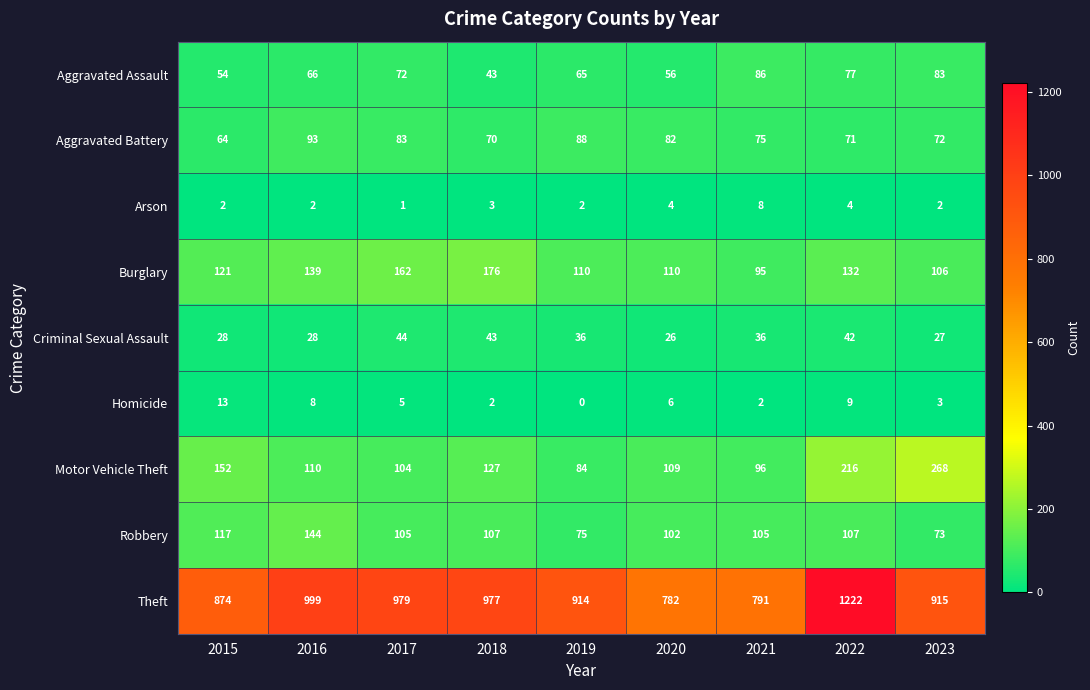

Where is Aggravated Assault nearest to the value 64?

2019